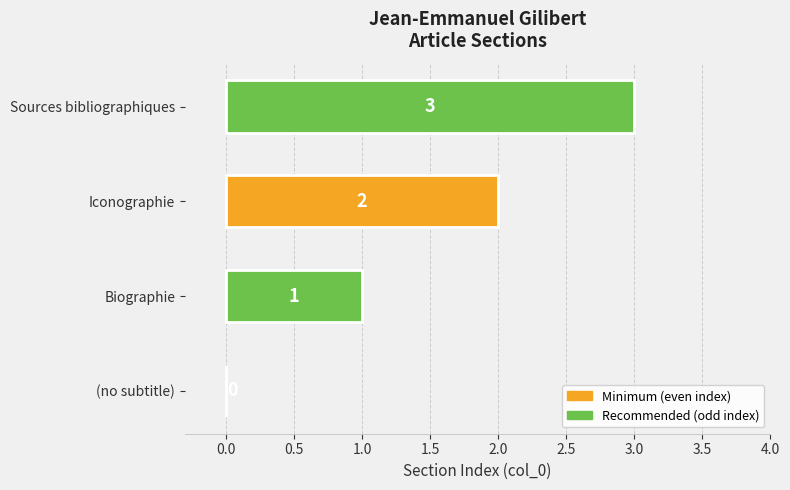

At which label is the value closest to 1?

Biographie